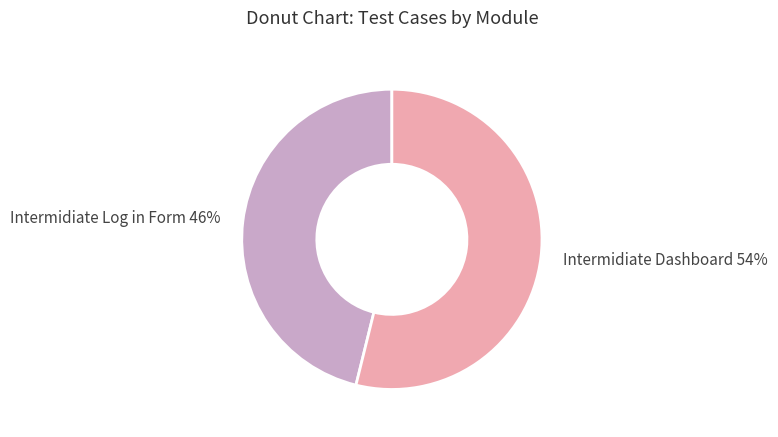

Which slice is the largest?

Intermidiate Dashboard